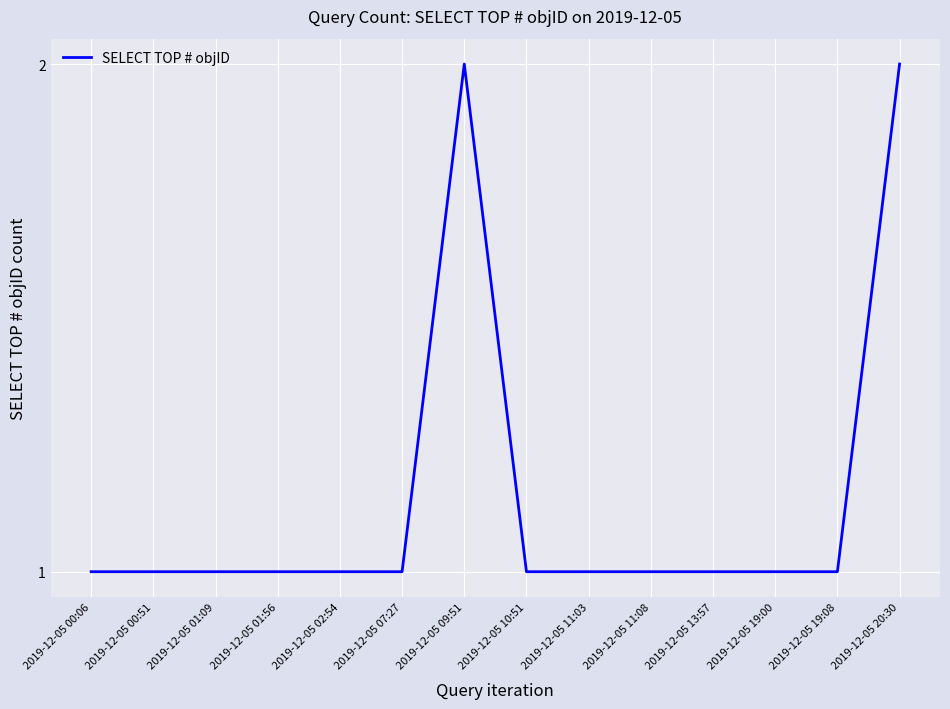

Does the chart have visible grid lines?

Yes